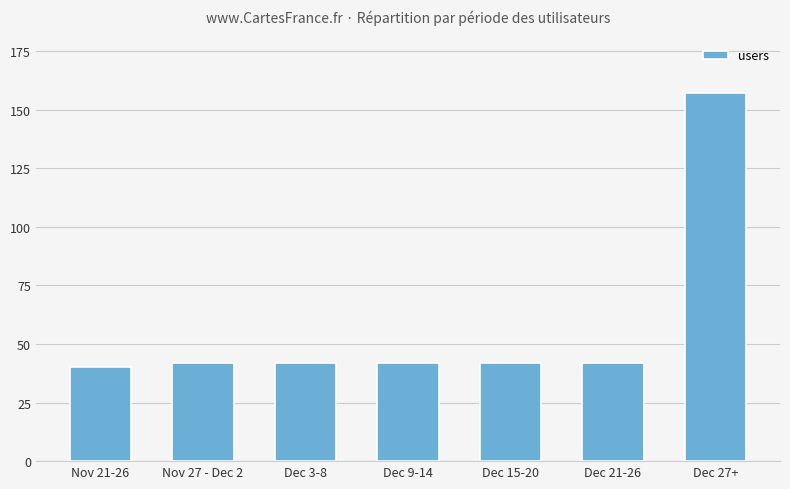

The chart shows a value of 157 at Dec 27+. True or false?

True